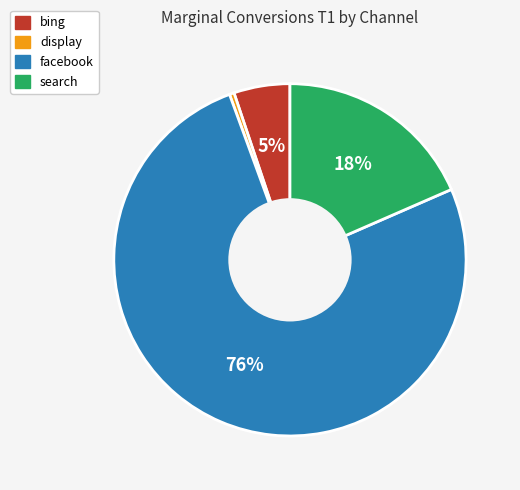

To the nearest percent, what is the average slice percentage?

25%